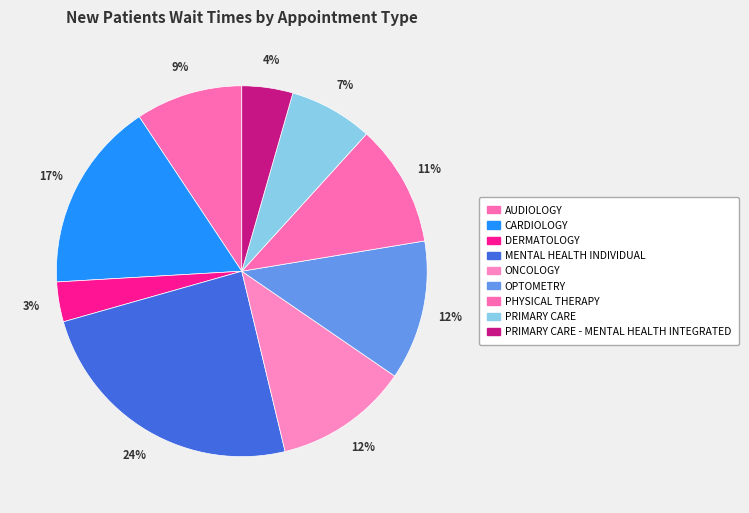

Count the number of slices in the pie.

9